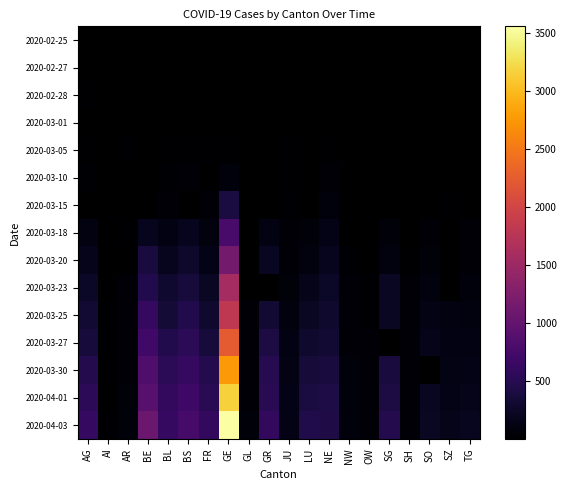

Is the value of 2020-02-25 at BE greater than the value of 2020-03-05 at SG?

No